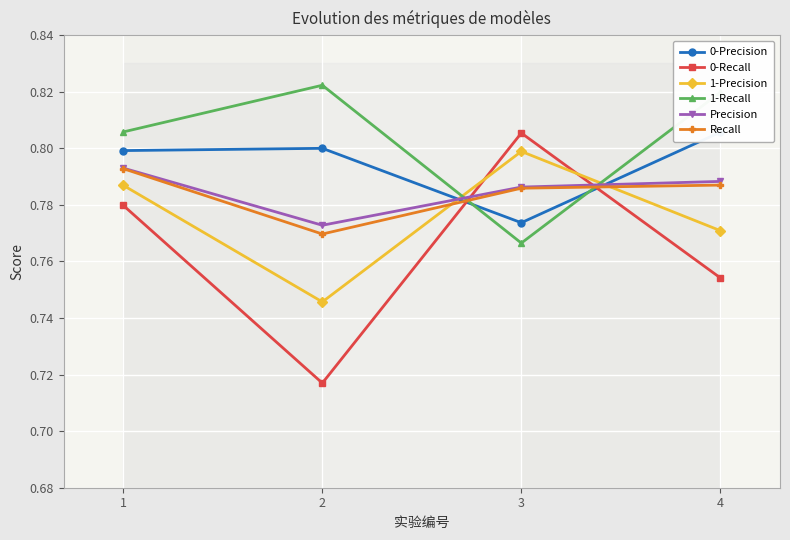

What are all the series names shown in the legend?

0-Precision, 0-Recall, 1-Precision, 1-Recall, Precision, Recall